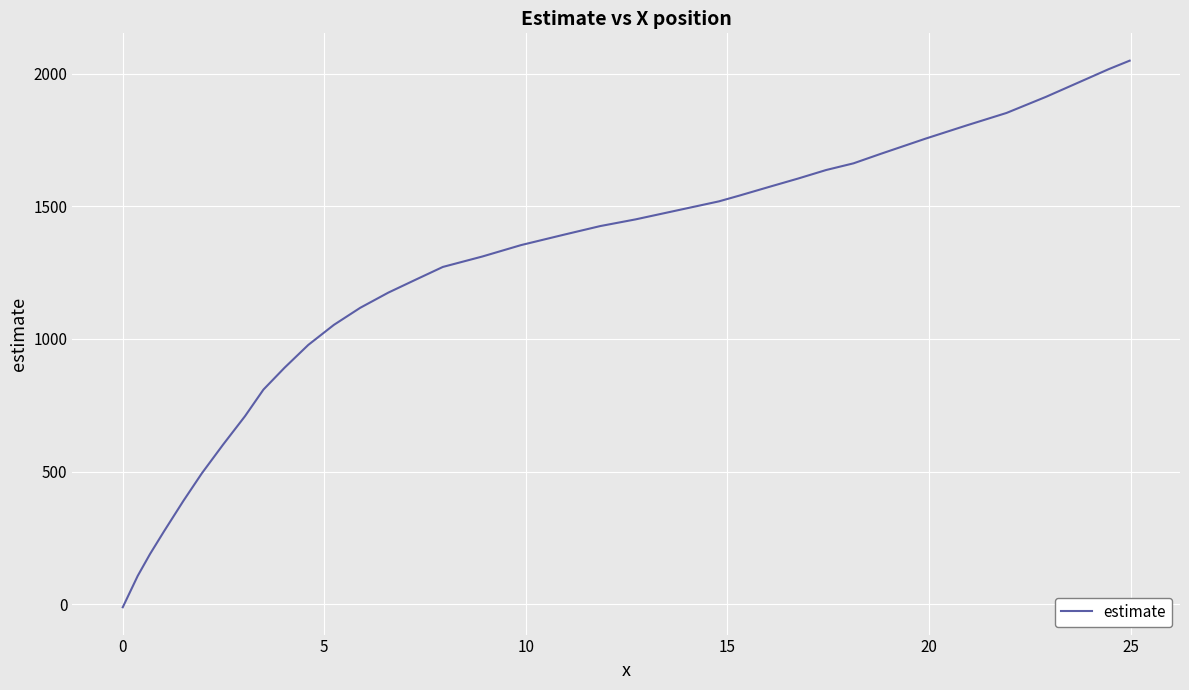

What is the maximum value shown in the chart?

2048.7